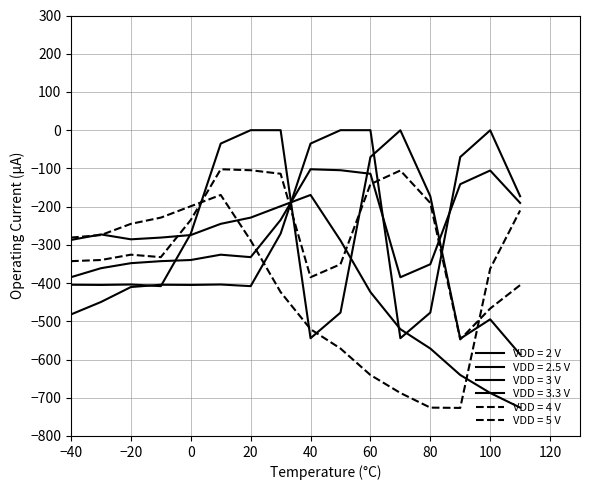

How many lines are shown in the chart?

6